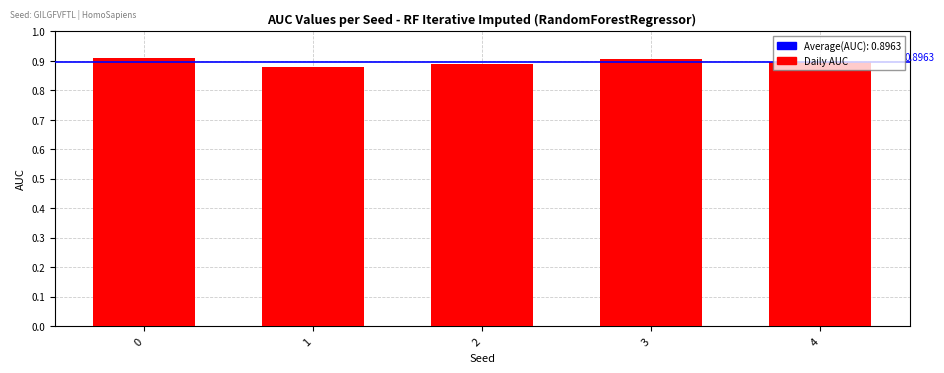

The value at 2 is 0.9. True or false?

True